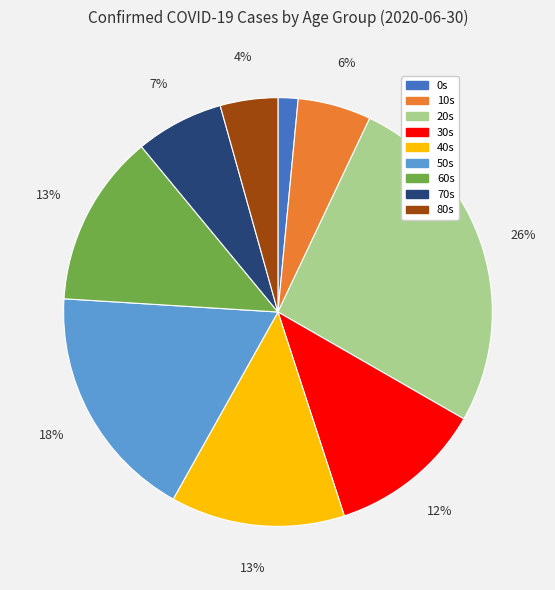

To the nearest percent, what is the combined percentage of 60s and 30s?

25%